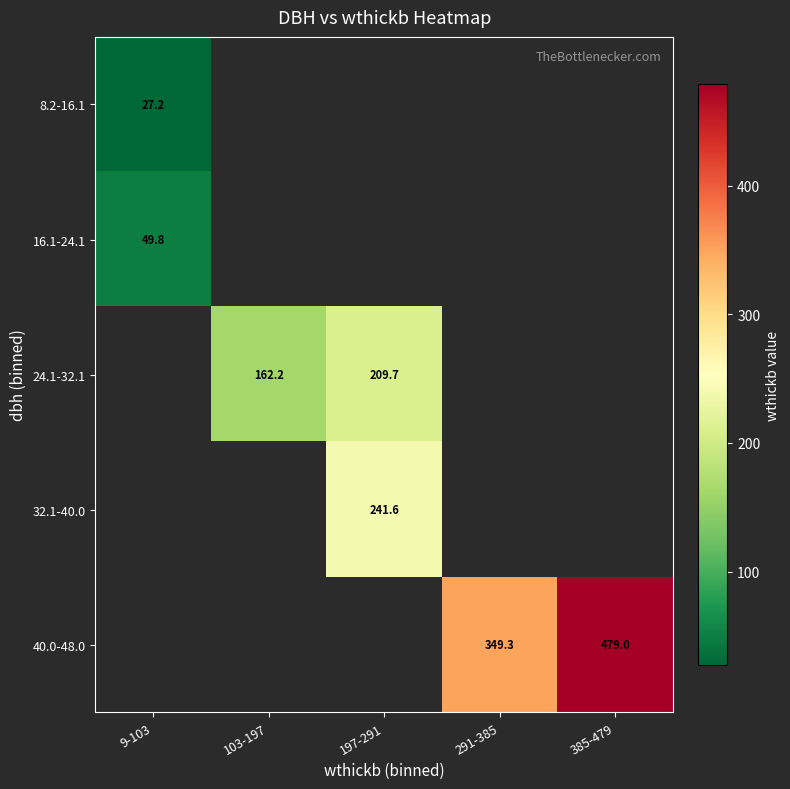

What is the smallest value displayed?

27.2